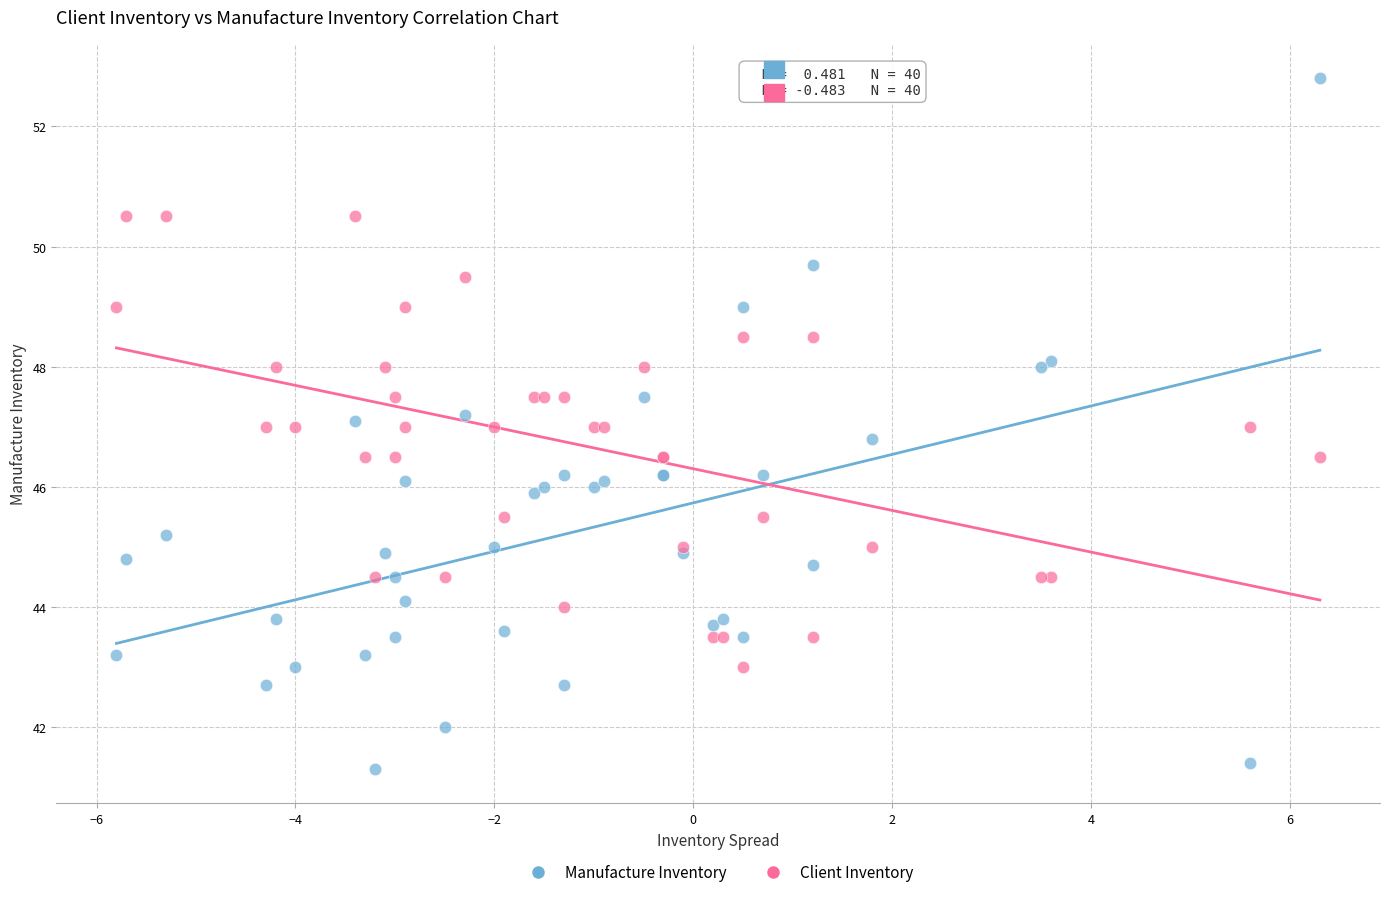

Which series contains the lowest Y value?

Manufacture Inventory